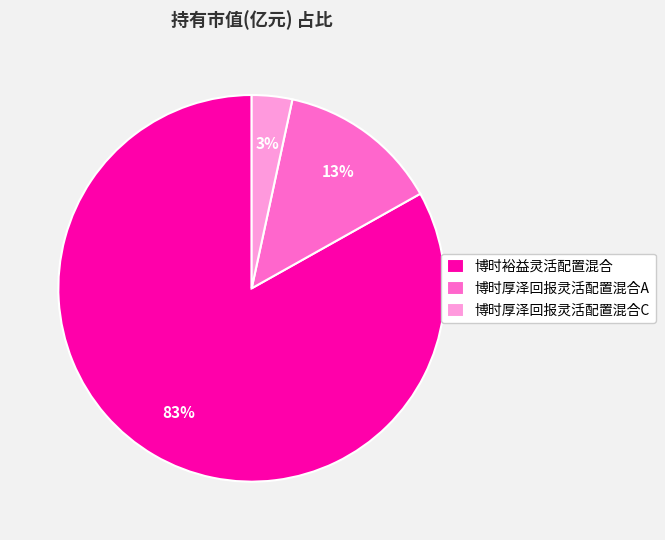

Is the sum of 博时厚泽回报灵活配置混合C and 博时厚泽回报灵活配置混合A greater than half?

No